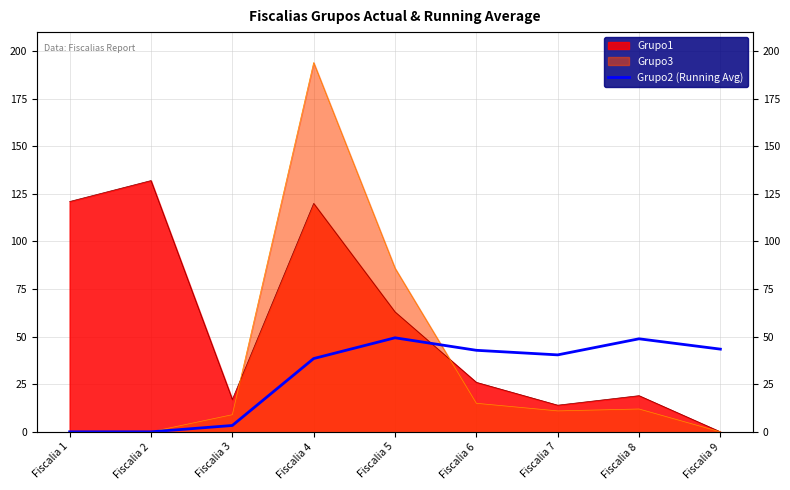

What is the average value?

29.6